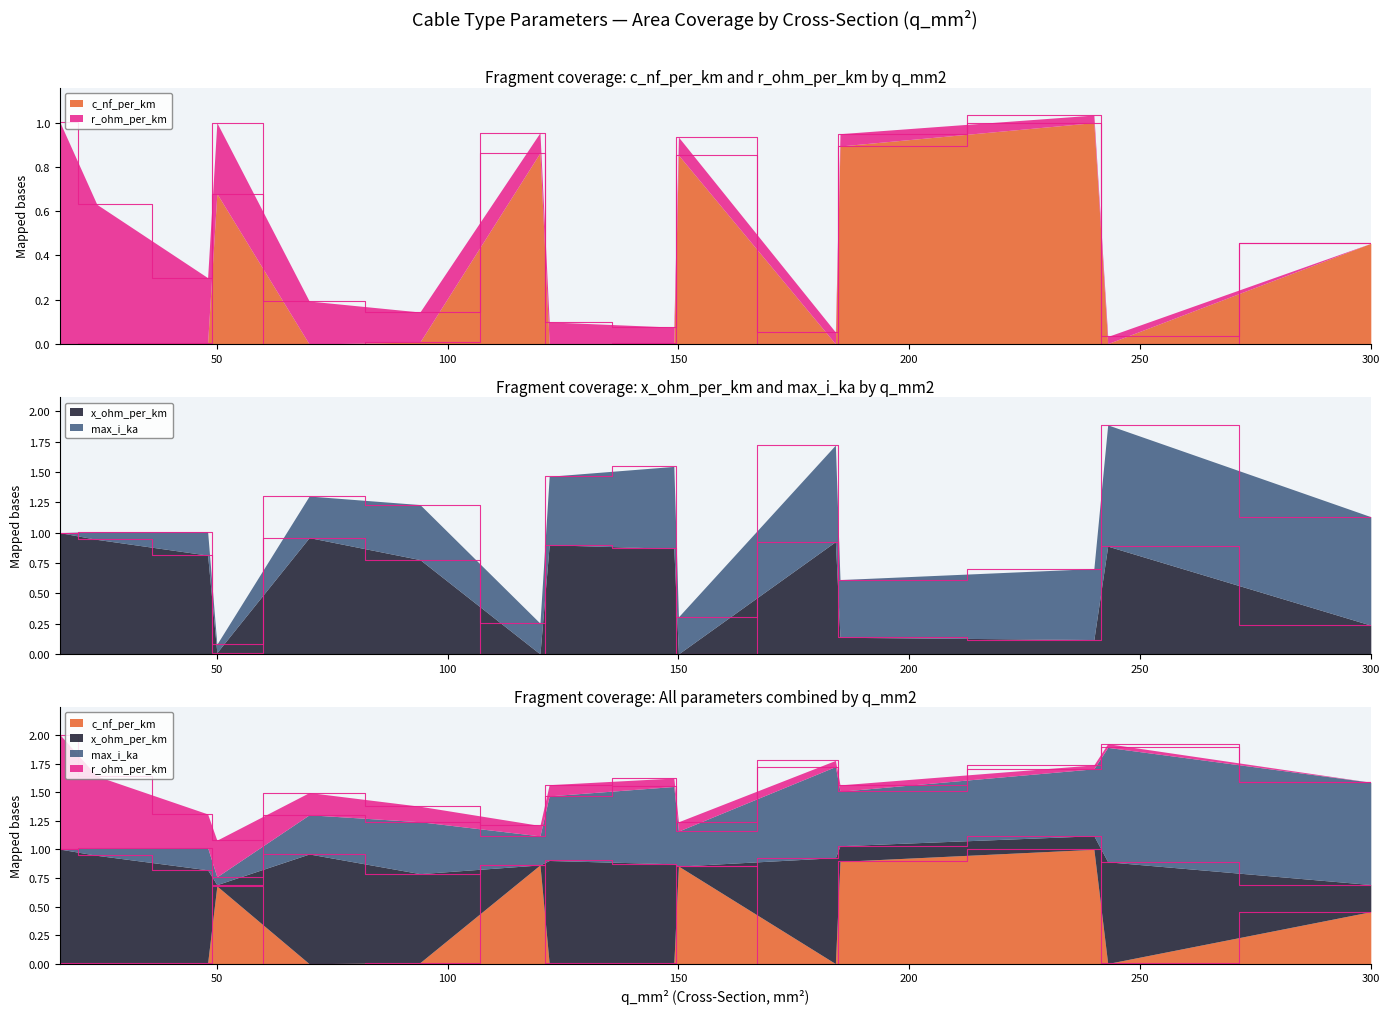

How many data points in x_ohm_per_km are above 0?

13